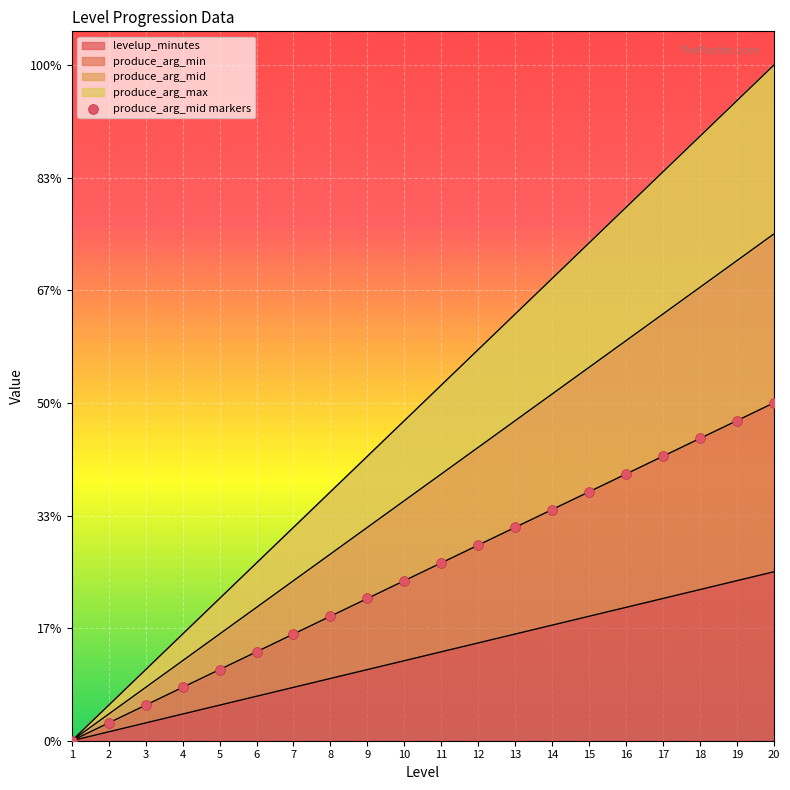

What is the ratio of the value at 8 to the value at 7?

1.2